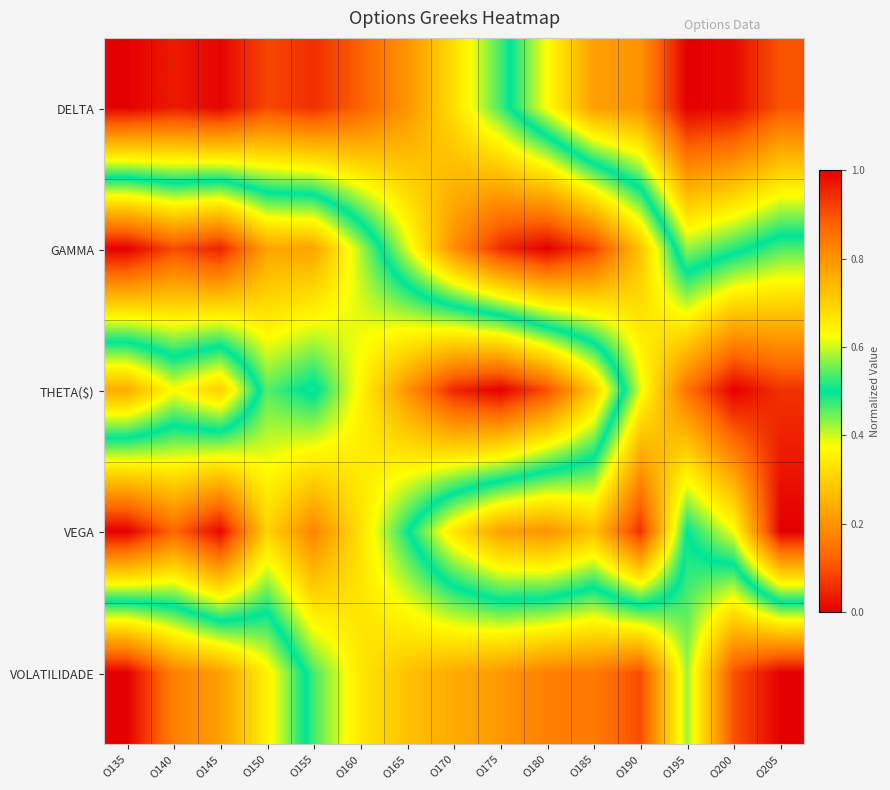

Reading left to right, extract all data points from this chart.

DELTA: O135=1.0	O140=1.0	O145=1.0	O150=0.9	O155=0.9	O160=0.9	O165=0.8	O170=0.7	O175=0.5	O180=0.4	O185=0.2	O190=0.2	O195=0.0	O200=0.0	O205=0.1
GAMMA: O135=0.0	O140=0.1	O145=0.0	O150=0.2	O155=0.2	O160=0.4	O165=0.6	O170=0.8	O175=0.9	O180=1.0	O185=0.9	O190=0.7	O195=0.4	O200=0.5	O205=0.5
THETA($): O135=0.8	O140=0.6	O145=0.7	O150=0.5	O155=0.5	O160=0.4	O165=0.2	O170=0.0	O175=0.0	O180=0.1	O185=0.3	O190=0.6	O195=0.9	O200=1.0	O205=0.9
VEGA: O135=0.0	O140=0.1	O145=0.0	O150=0.3	O155=0.2	O160=0.3	O165=0.5	O170=0.7	O175=0.8	O180=0.8	O185=0.7	O190=0.9	O195=0.5	O200=0.6	O205=1.0
VOLATILIDADE: O135=1.0	O140=0.8	O145=0.8	O150=0.6	O155=0.5	O160=0.3	O165=0.3	O170=0.2	O175=0.2	O180=0.2	O185=0.2	O190=0.1	O195=0.4	O200=0.1	O205=0.0